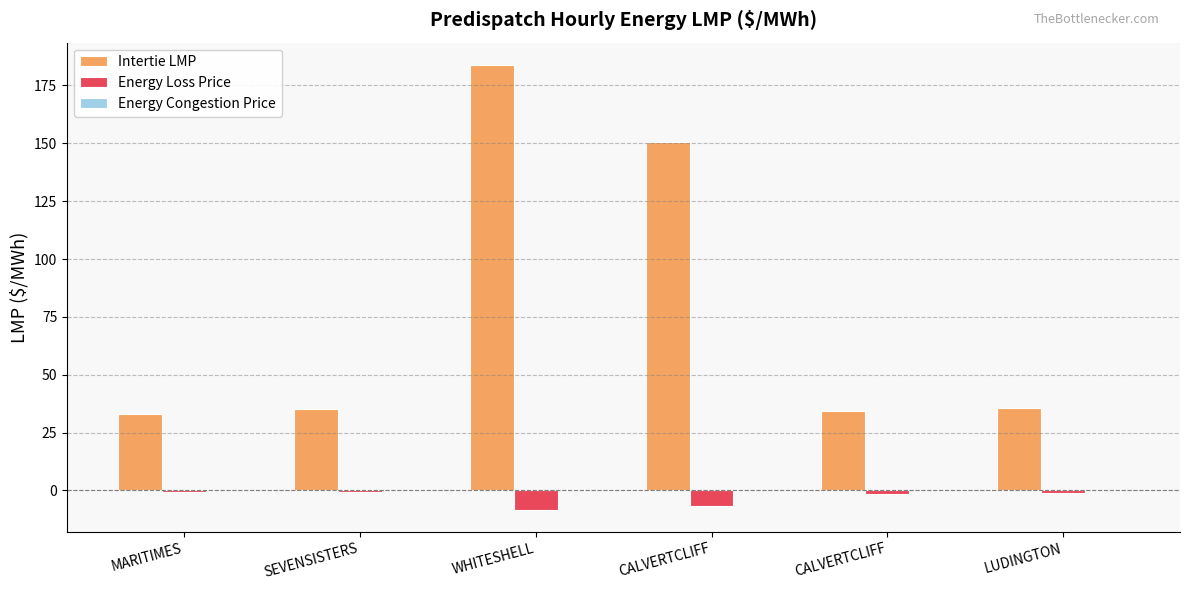

Between MARITIMES and LUDINGTON, which is larger?

LUDINGTON